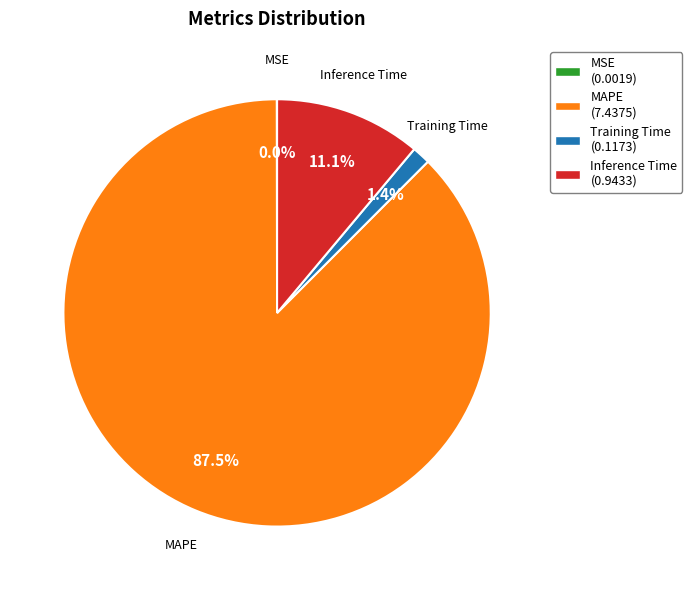

What is the majority slice?

MAPE